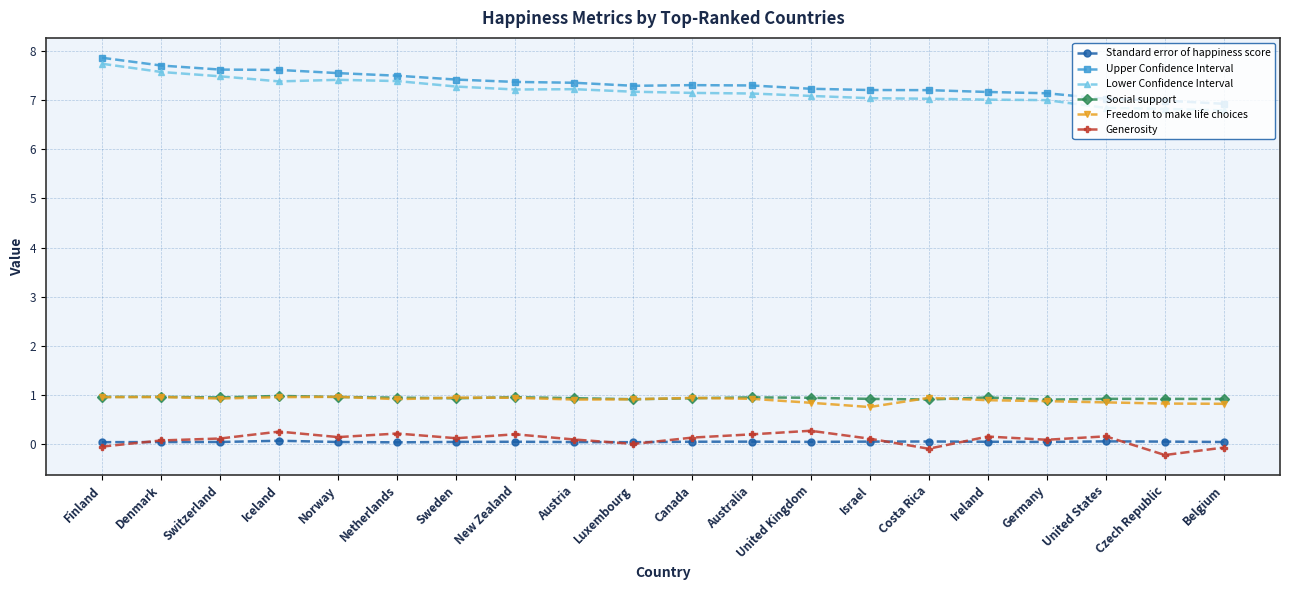

How many series are shown in this chart?

6